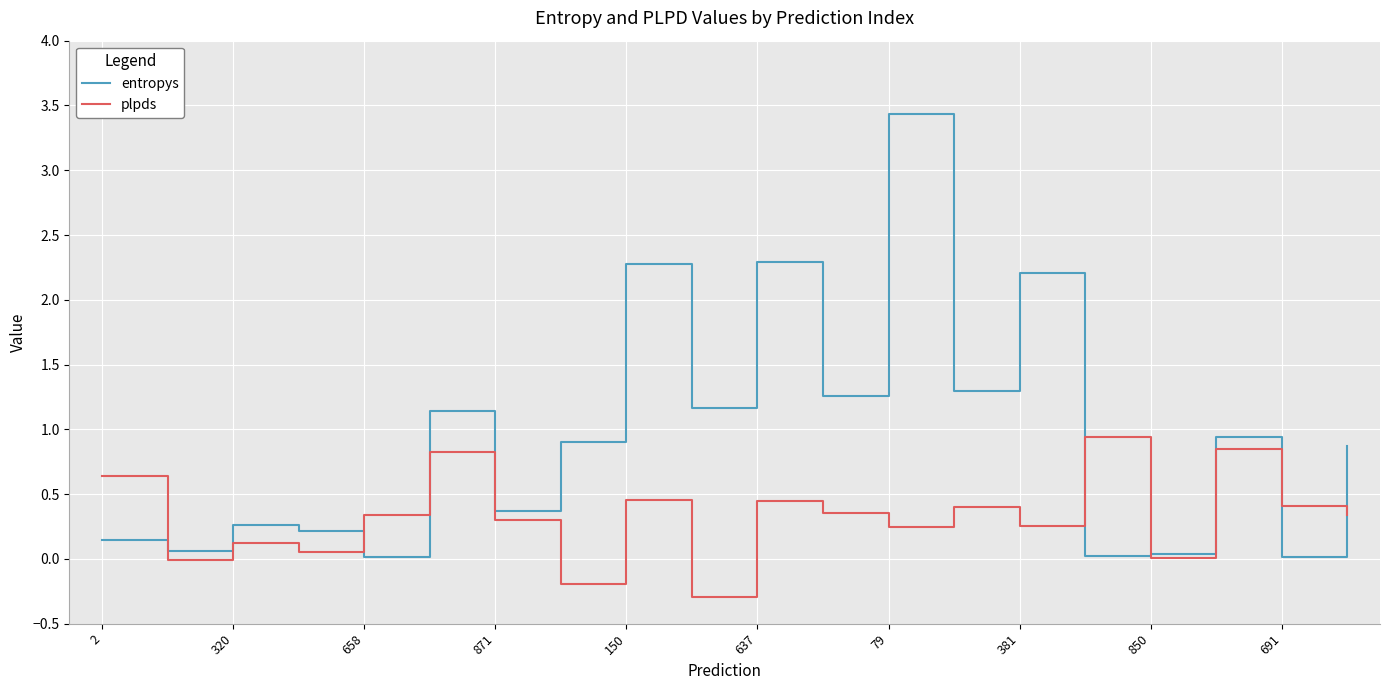

Which series has the largest total across all categories?

entropys